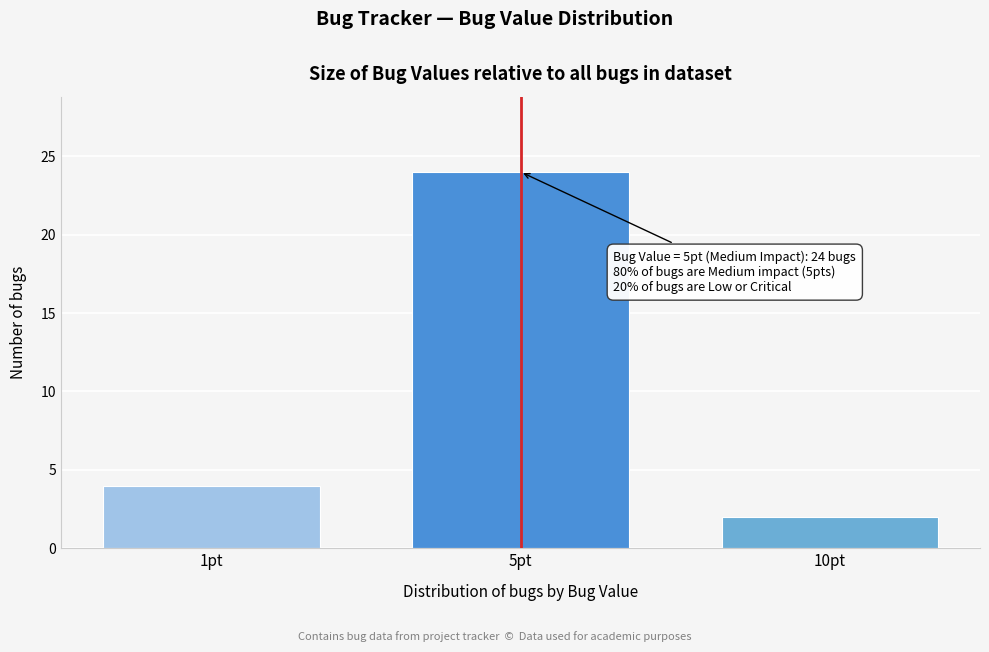

Reading right to left, transcribe all the data shown in this chart.

2	24	4